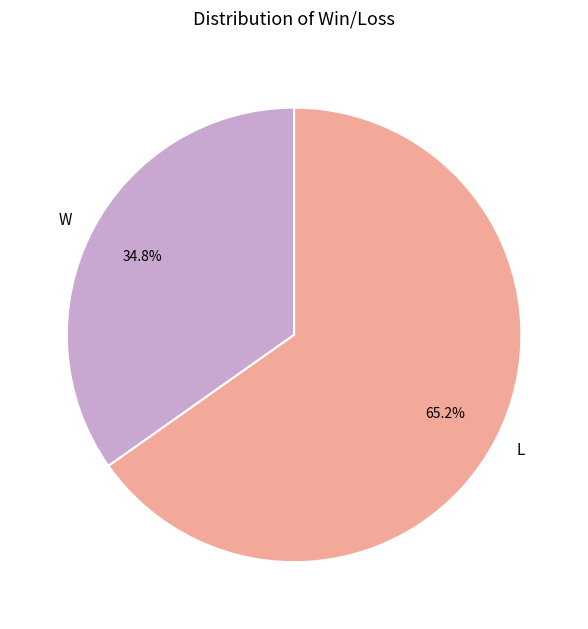

Does L account for over 50% of the chart?

Yes